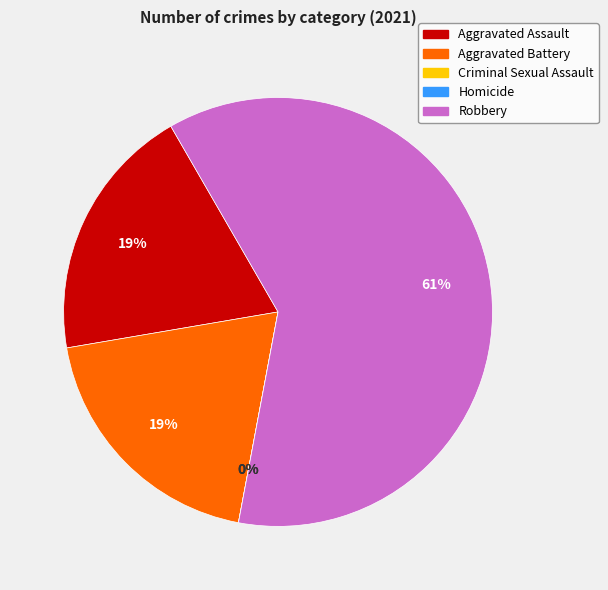

How many segments does this pie chart have?

5